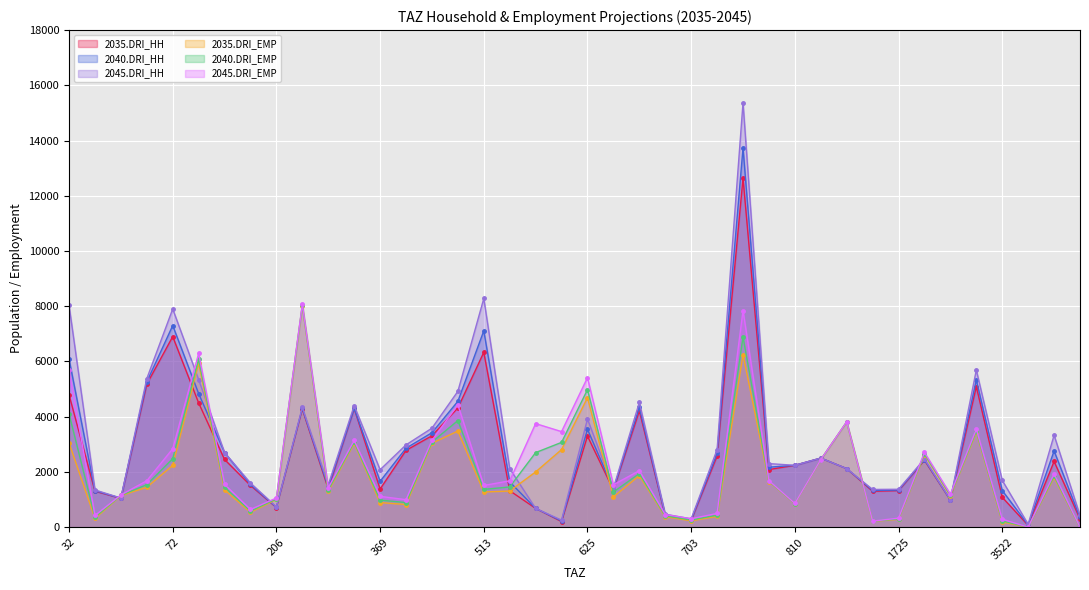

Reading right to left, what are all the values shown in this chart?

2035.DRI_HH: 3569=300	3534=2380	3527=65	3522=1081	3520=5090	1733=980	1728=2420	1725=1324	1515=1300	812=2120	811=2500	810=2240	721=2086	718=12640	716=2574	703=250	702=420	700=4212	695=1346	625=3297	621=201	520=680	516=1320	513=6330	470=4316	431=3310	371=2780	369=1380	309=4300	287=1385	208=4276	206=710	163=1510	133=2450	84=4498	72=6900	58=5180	51=1044	48=1303	32=4795
2040.DRI_HH: 3569=350	3534=2760	3527=80	3522=1326	3520=5330	1733=985	1728=2440	1725=1343	1515=1330	812=2120	811=2500	810=2240	721=2172	718=13730	716=2668	703=270	702=440	700=4334	695=1372	625=3544	621=222	520=680	516=1640	513=7110	470=4557	431=3420	371=2860	369=1660	309=4300	287=1445	208=4302	206=720	163=1545	133=2700	84=4836	72=7300	58=5260	51=1048	48=1321	32=6090
2045.DRI_HH: 3569=425	3534=3330	3527=103	3522=1695	3520=5690	1733=993	1728=2470	1725=1372	1515=1365	812=2120	811=2500	810=2240	721=2301	718=15365	716=2809	703=300	702=470	700=4517	695=1411	625=3915	621=254	520=680	516=2120	513=8280	470=4919	431=3585	371=2980	369=2080	309=4400	287=1535	208=4341	206=735	163=1598	133=2700	84=5343	72=7900	58=5380	51=1054	48=1348	32=8033
2035.DRI_EMP: 3569=0	3534=1800	3527=0	3522=189	3520=3441	1733=1135	1728=2630	1725=286	1515=210	812=3808	811=2442	810=853	721=1652	718=6252	716=392	703=231	702=380	700=1870	695=1096	625=4690	621=2810	520=2000	516=1308	513=1274	470=3480	431=3040	371=820	369=890	309=3040	287=1300	208=8021	206=1009	163=540	133=1350	84=5940	72=2240	58=1444	51=1147	48=317	32=3050
2040.DRI_EMP: 3569=0	3534=1850	3527=0	3522=228	3520=3482	1733=1160	1728=2660	1725=302	1515=215	812=3811	811=2444	810=856	721=1664	718=6889	716=434	703=261	702=410	700=1940	695=1272	625=4980	621=3070	520=2700	516=1456	513=1368	470=3860	431=3080	371=890	369=980	309=3080	287=1350	208=8042	206=1028	163=580	133=1450	84=6080	72=2480	58=1538	51=1154	48=359	32=4100
2045.DRI_EMP: 3569=0	3534=1925	3527=0	3522=287	3520=3544	1733=1198	1728=2705	1725=326	1515=218	812=3816	811=2447	810=861	721=1682	718=7845	716=497	703=305	702=455	700=2045	695=1536	625=5415	621=3460	520=3750	516=1678	513=1509	470=4430	431=3140	371=995	369=1115	309=3140	287=1425	208=8074	206=1057	163=640	133=1550	84=6290	72=2840	58=1679	51=1165	48=422	32=5675